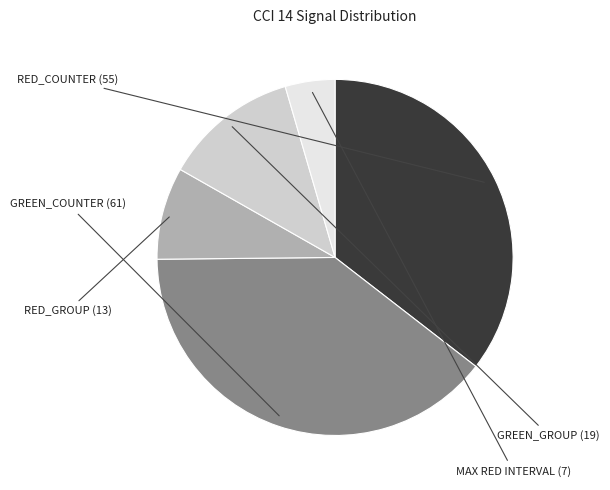

How many segments does this pie chart have?

5